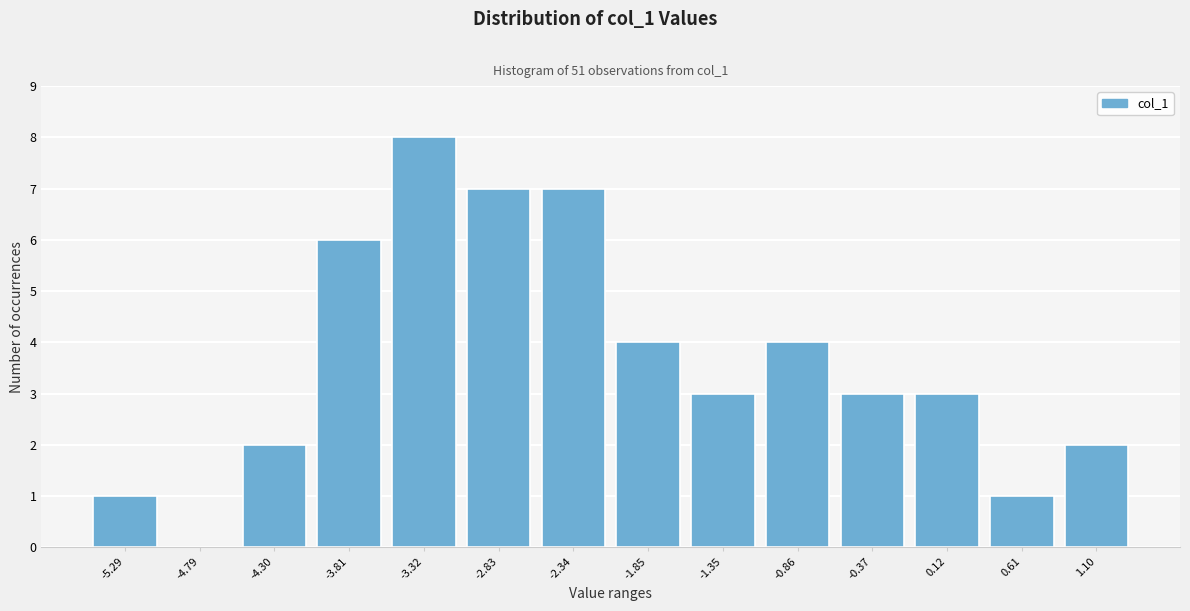

Reading right to left, extract all data points from this chart.

1.10=2	0.61=1	0.12=3	-0.37=3	-0.86=4	-1.35=3	-1.85=4	-2.34=7	-2.83=7	-3.32=8	-3.81=6	-4.30=2	-4.79=0	-5.29=1